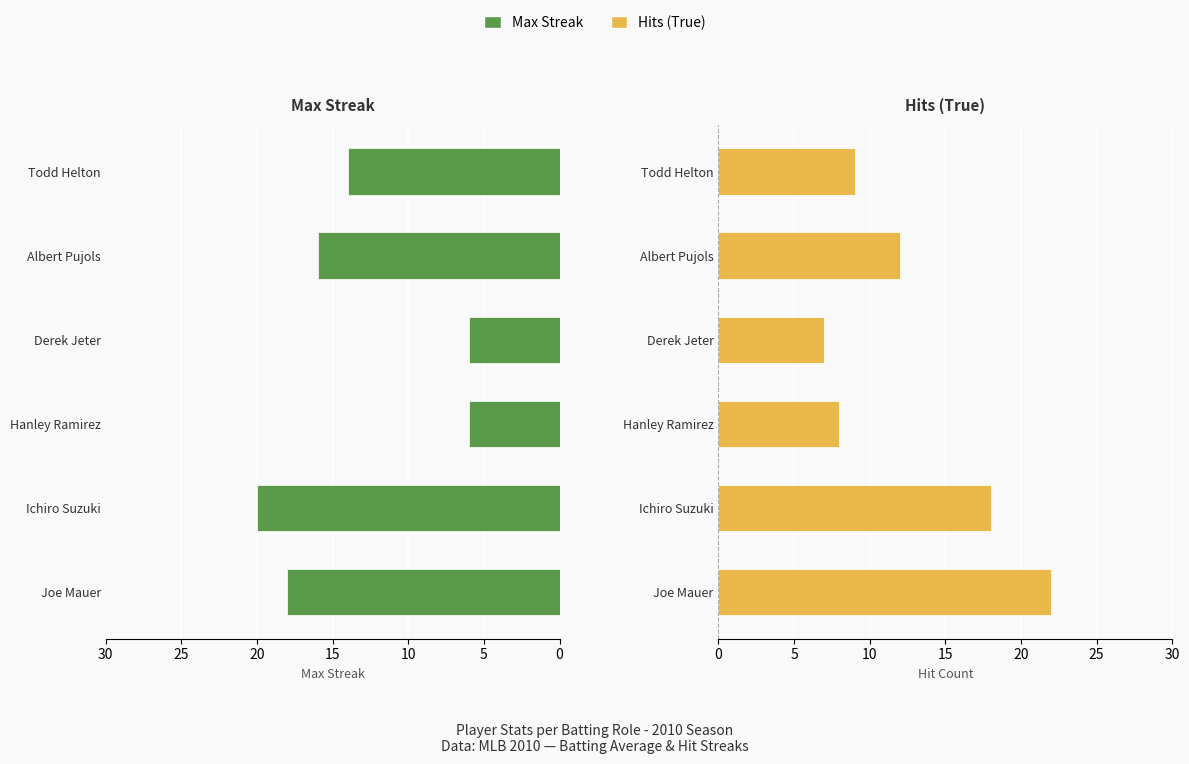

True or false: Hits (True) has a value of 16 at Todd Helton.

False